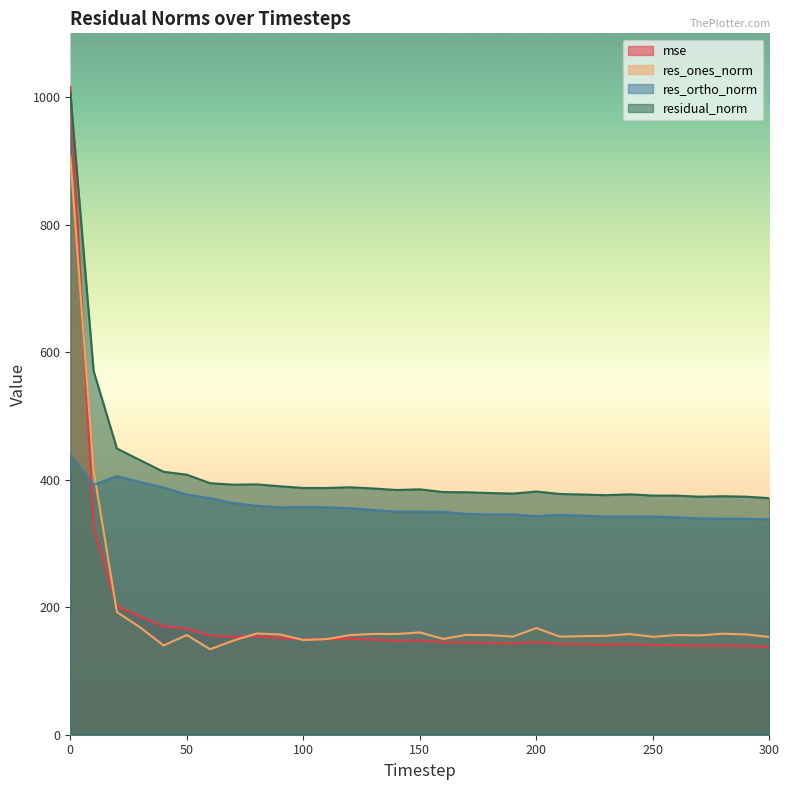

What is the difference between the res_ortho_norm values at 80 and 260?

18.3